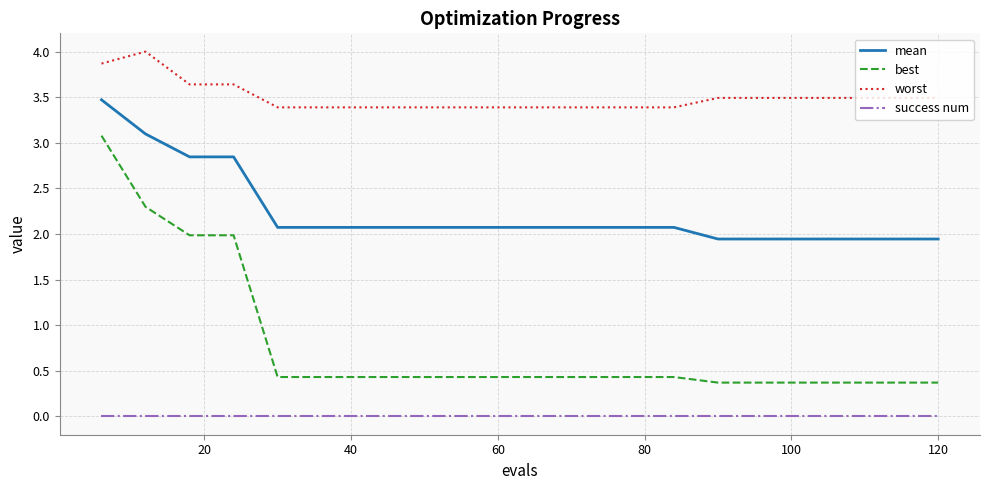

Rank the series by their average value, from highest to lowest.

worst, mean, best, success num